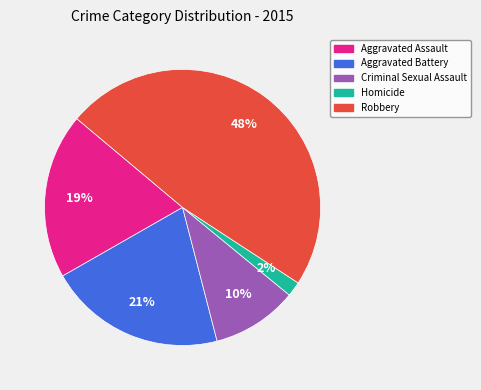

Is the sum of Homicide and Criminal Sexual Assault greater than half?

No